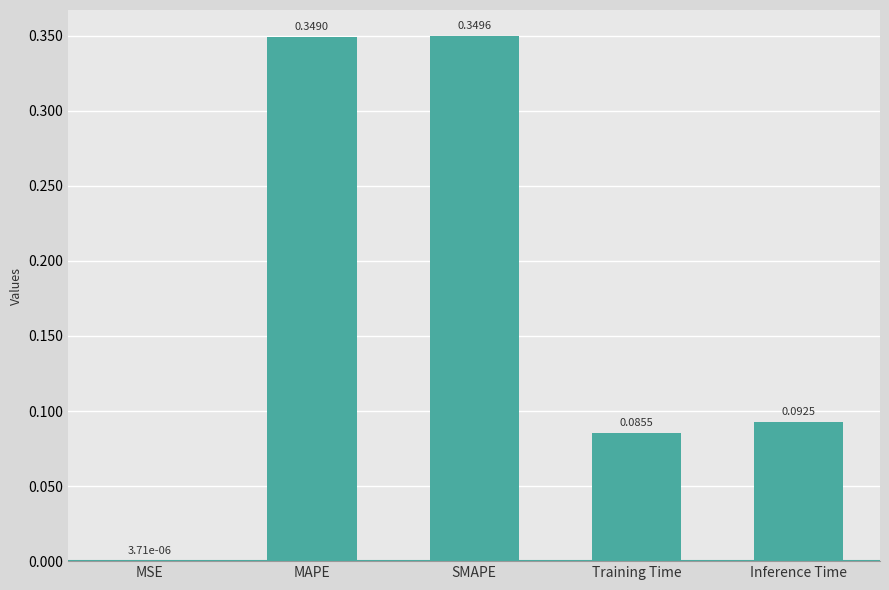

Between MSE and MAPE, which is larger?

MAPE